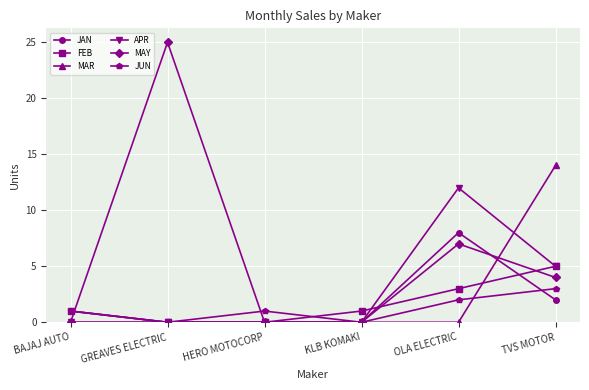

What is the sum of the MAY values at TVS MOTOR and OLA ELECTRIC?

11